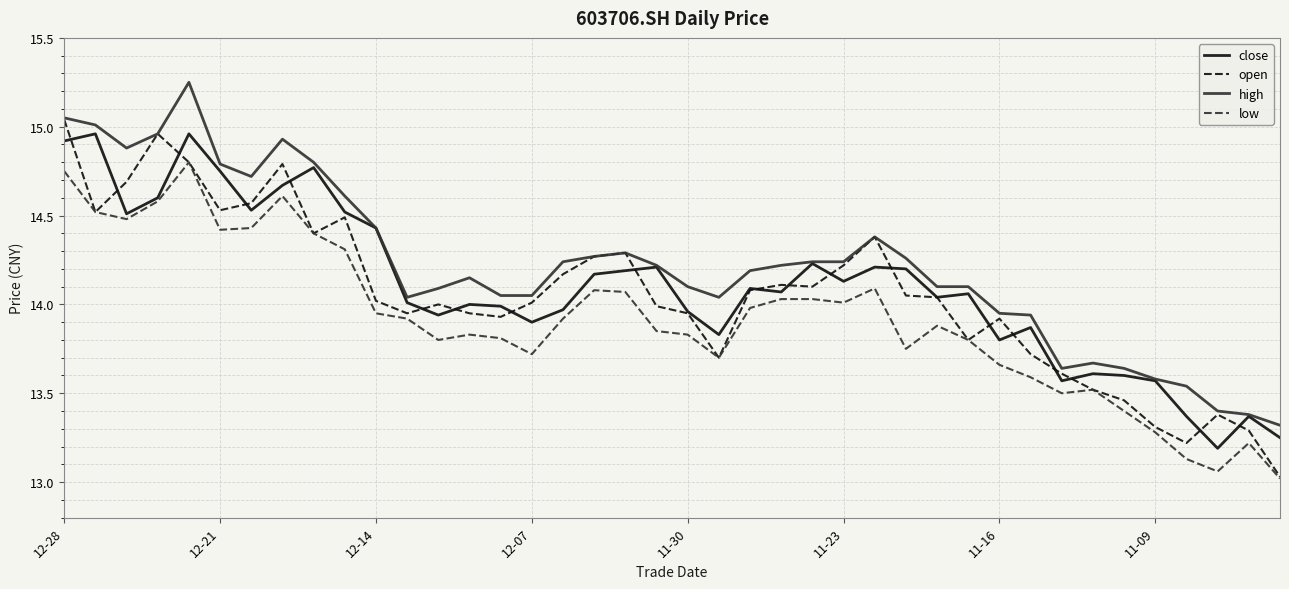

True or false: high and low intersect in this chart.

False